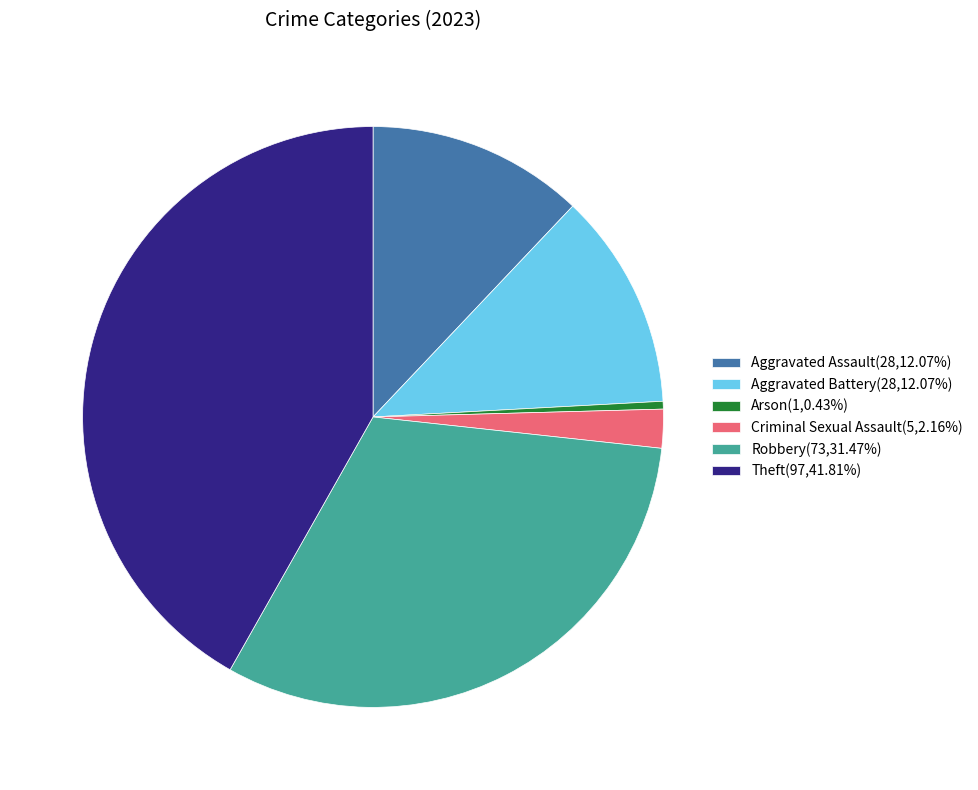

Does Criminal Sexual Assault(5,2.16%) account for over 50% of the chart?

No